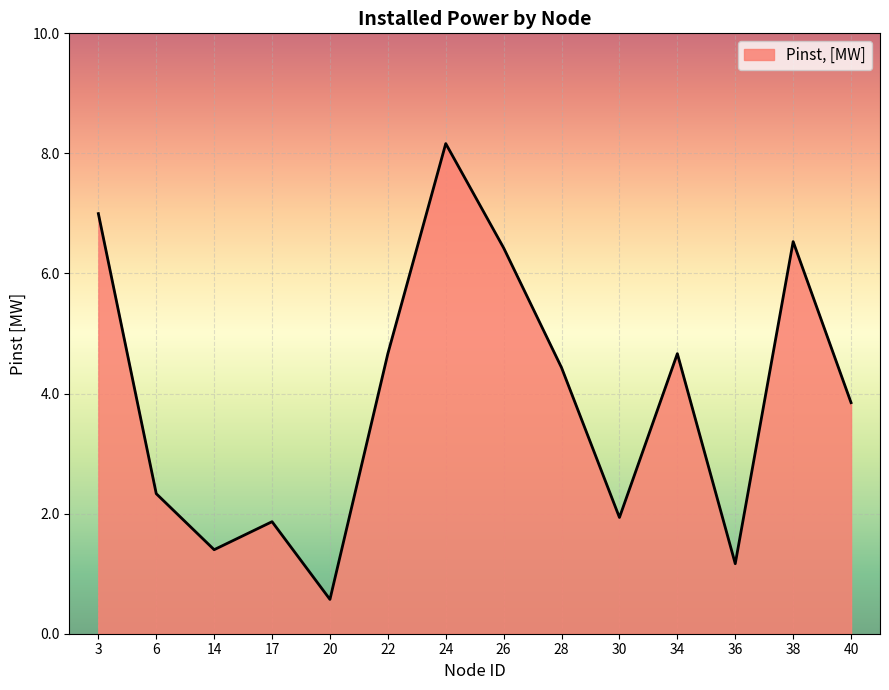

What is the greatest value displayed?

8.2